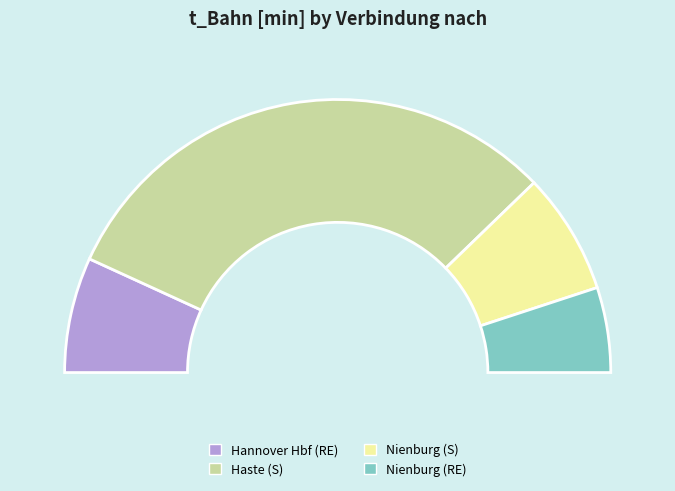

What is the largest slice in the pie chart?

Haste (S)